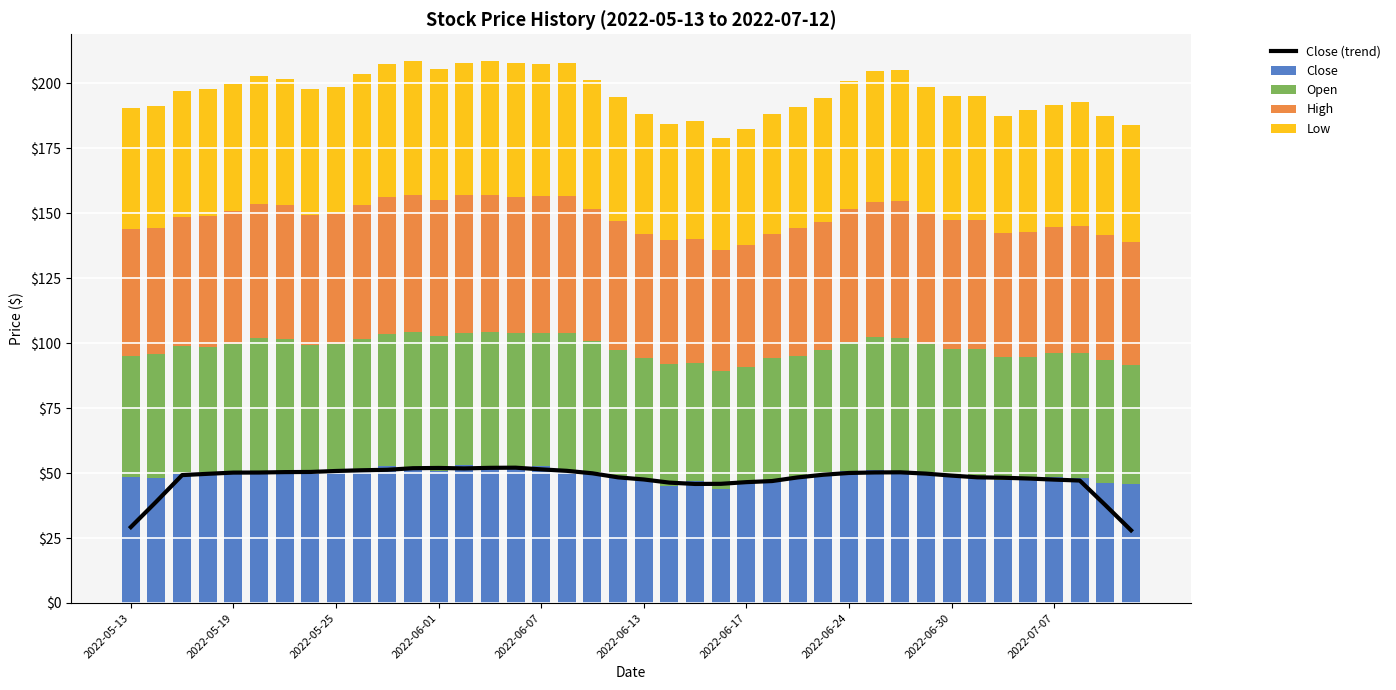

What are all the series names shown in the legend?

Close (trend), Close, Open, High, Low